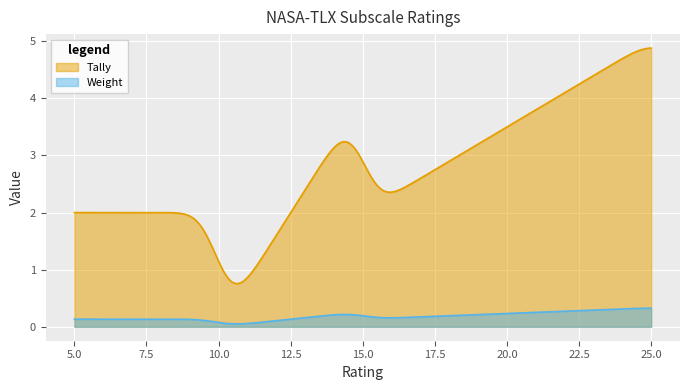

How many data points in Tally are less than 2?

1